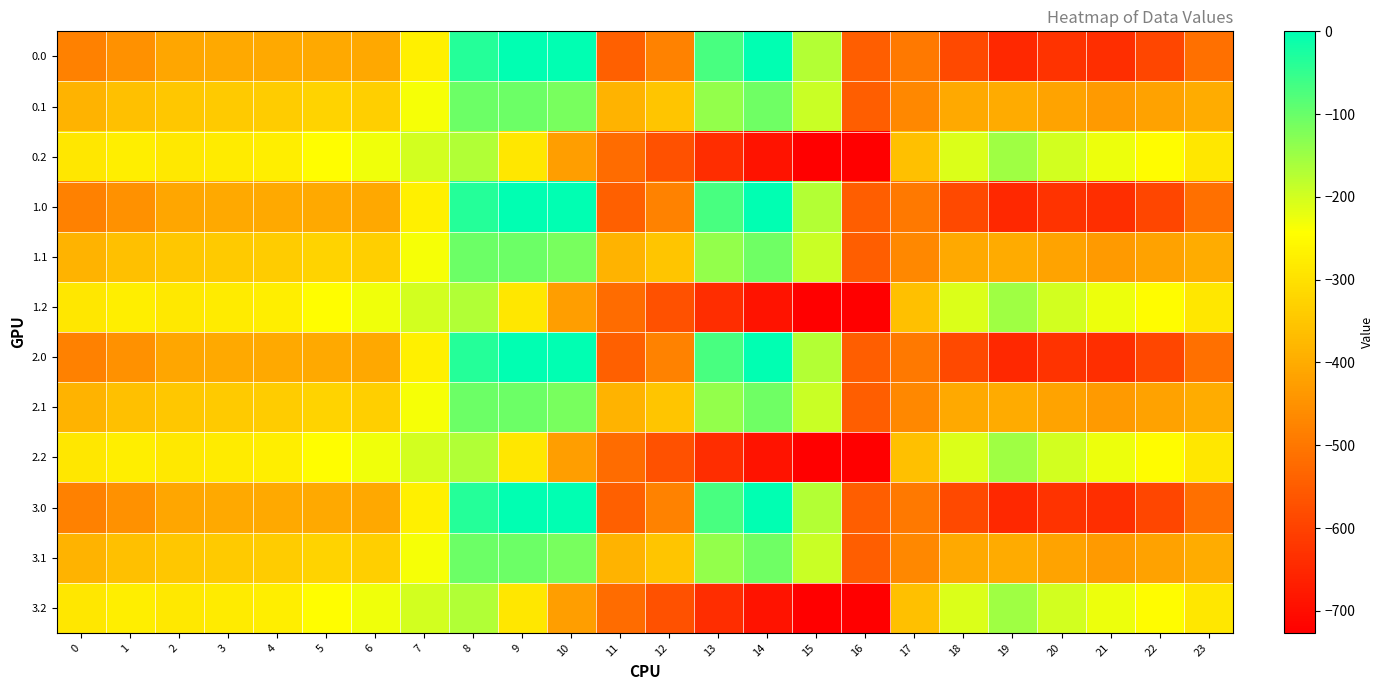

At 4, list the series in order from largest to smallest.

0.2, 1.2, 2.2, 3.2, 0.1, 1.1, 2.1, 3.1, 0.0, 1.0, 2.0, 3.0